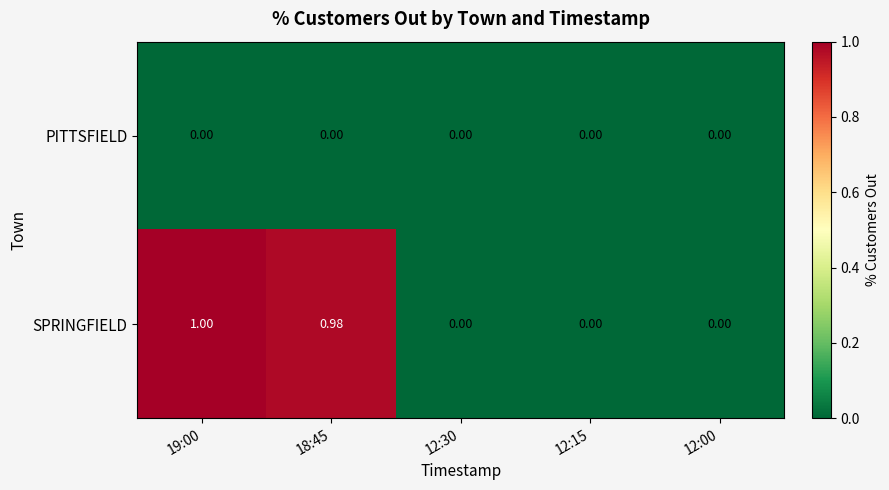

At which category is the sum across all series the highest?

19:00